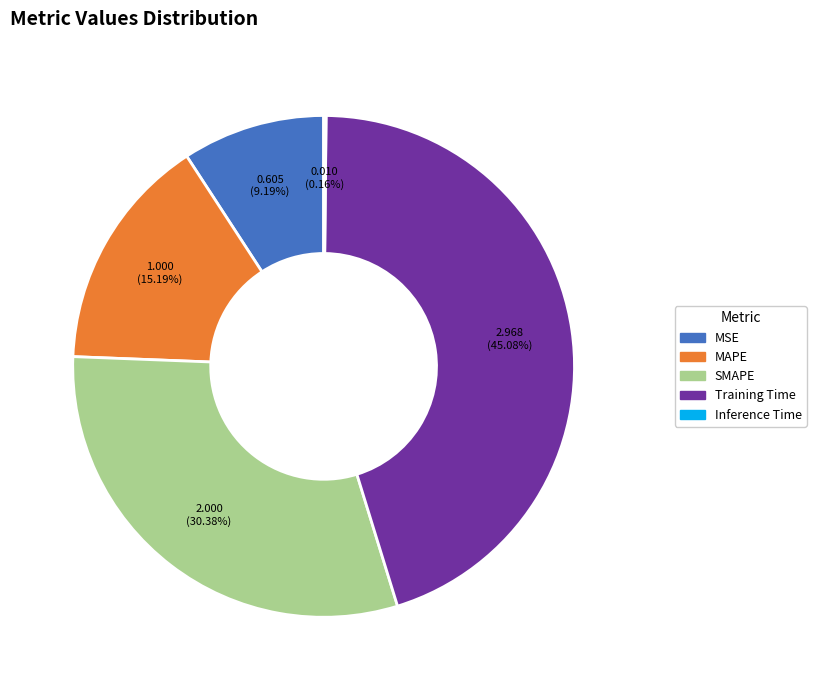

Is there a majority slice in this chart?

No